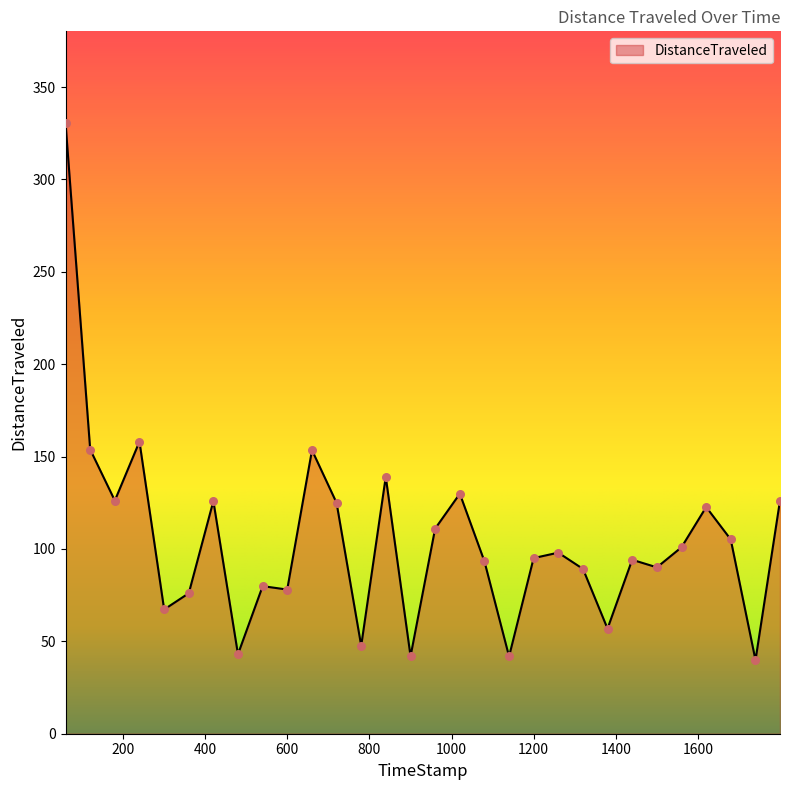

What is the minimum value shown in the chart?

39.8